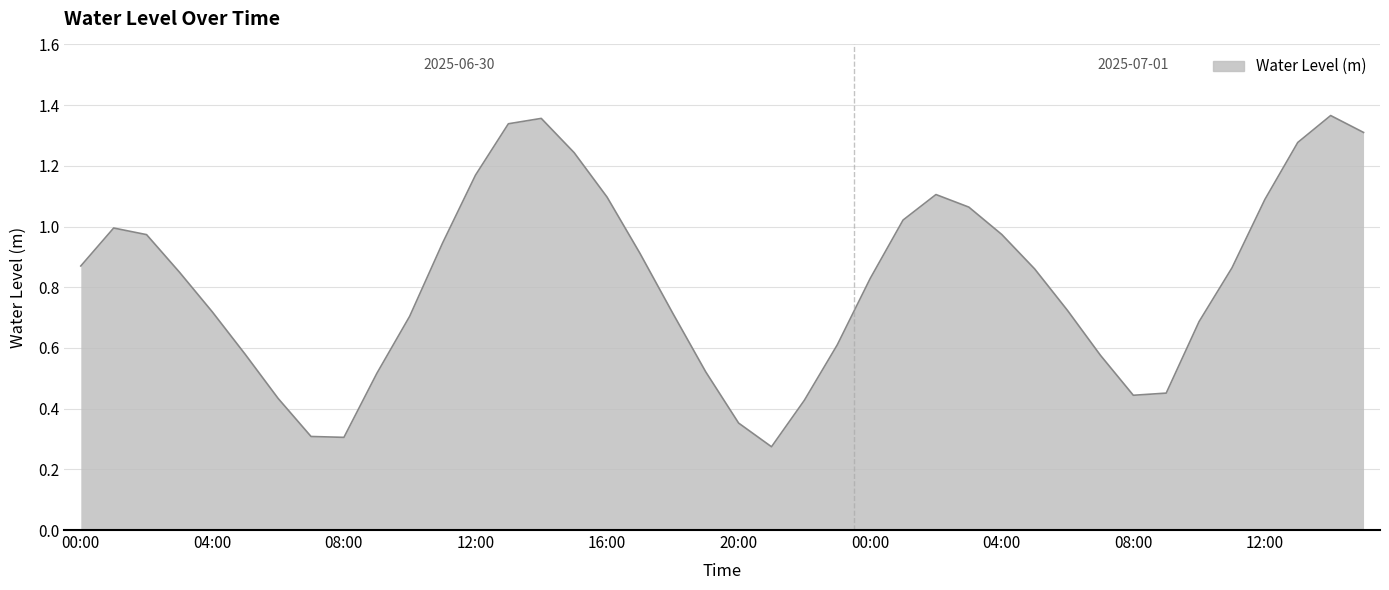

Does the chart display data point markers on the line(s)?

No